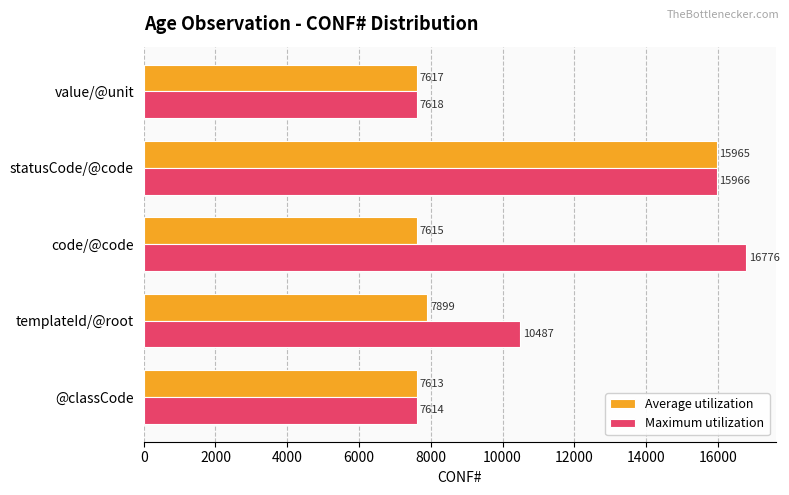

The value of Average utilization at code/@code is 7615. True or false?

True